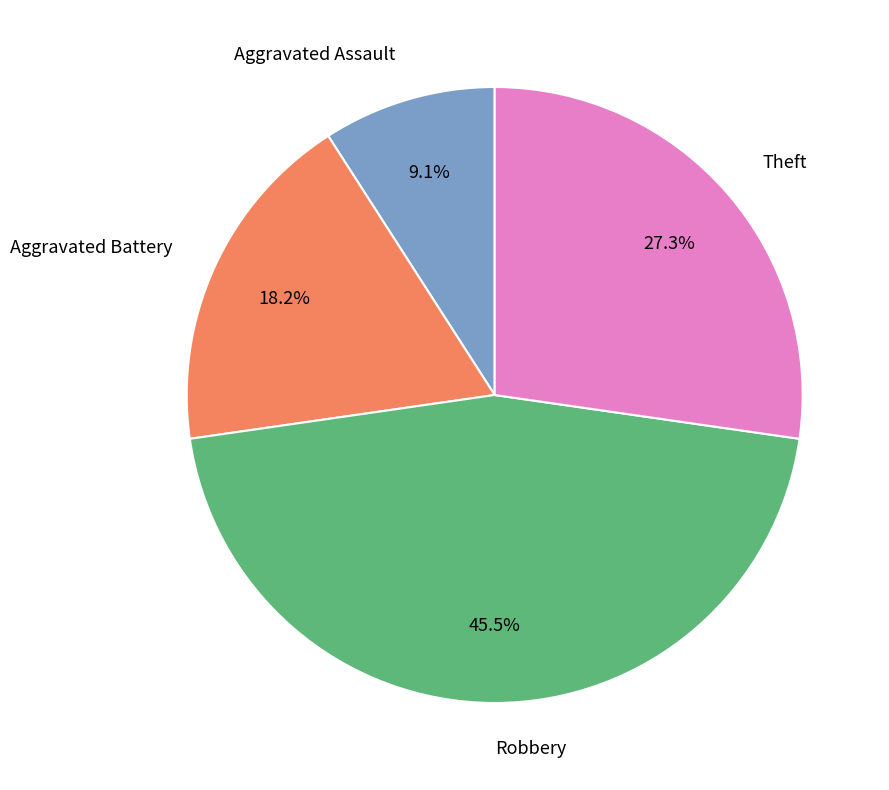

Count the number of slices in the pie.

4